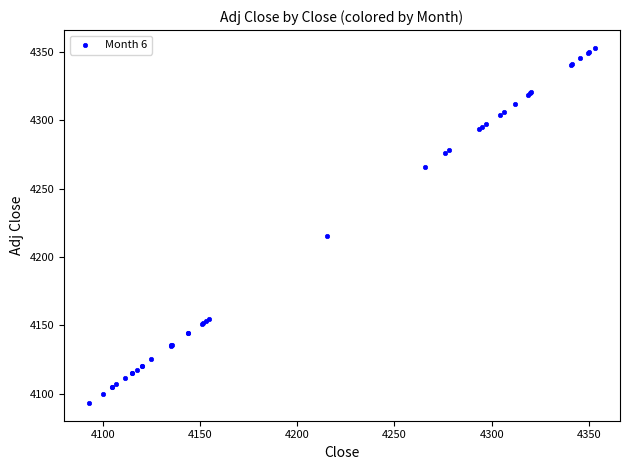

What Y value in the scatter plot is closest to 4223?

4215.3